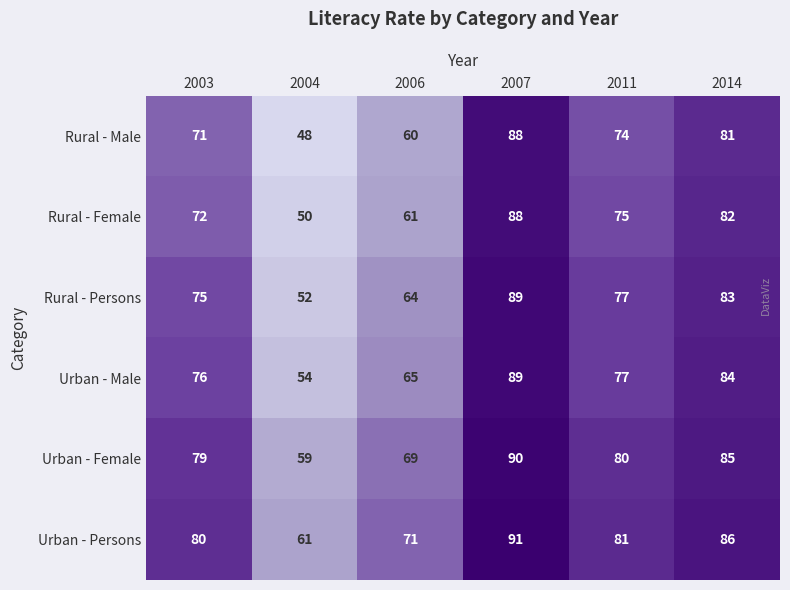

What value does the Rural - Persons series have at 2006, to the nearest 5?

65